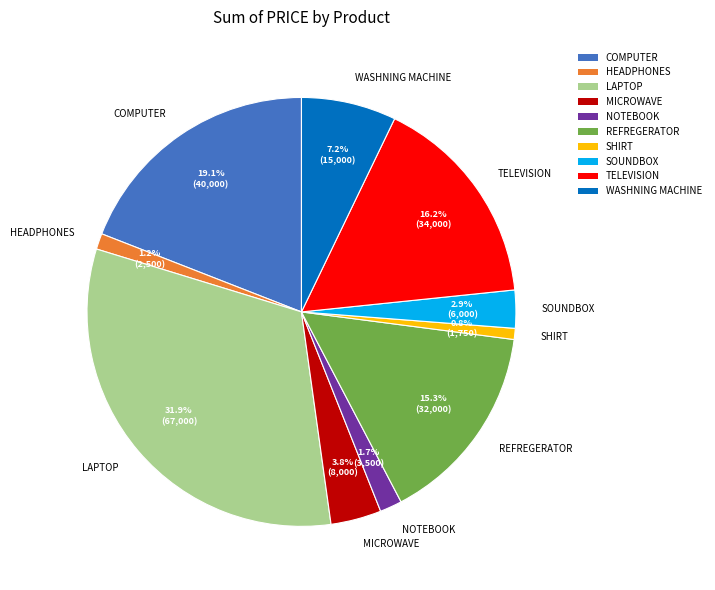

To the nearest percent, what portion does TELEVISION represent?

16%